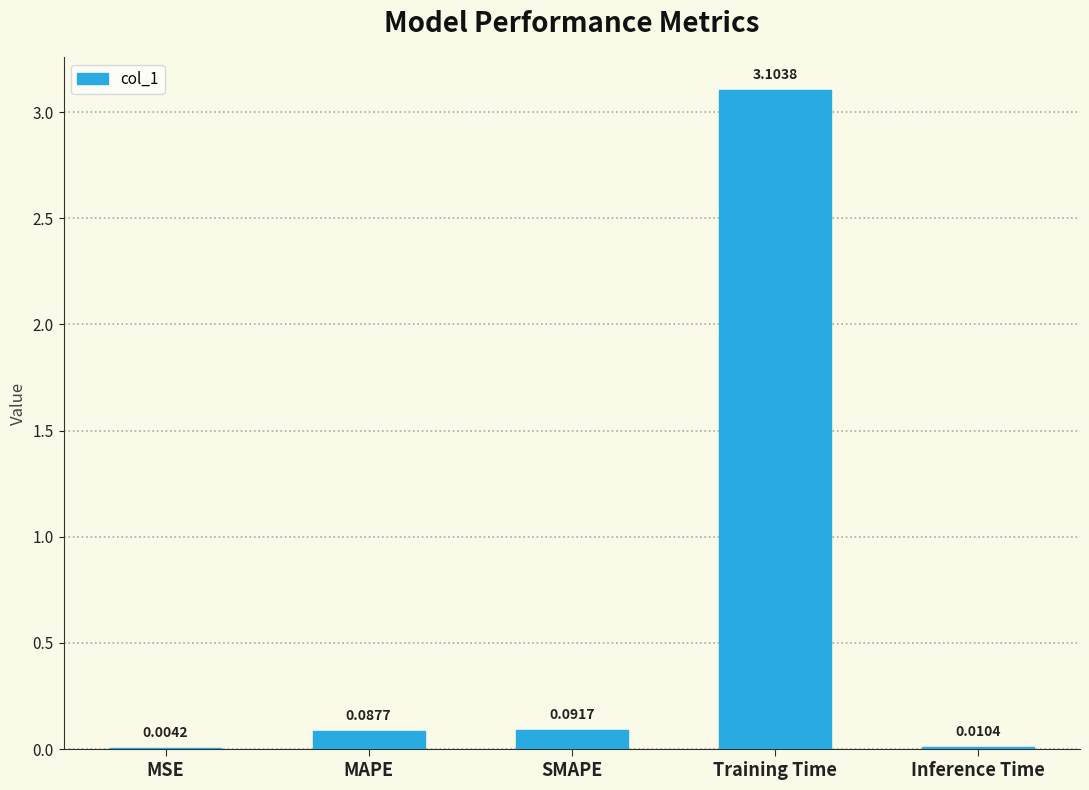

Which has a higher value, MAPE or MSE?

MAPE